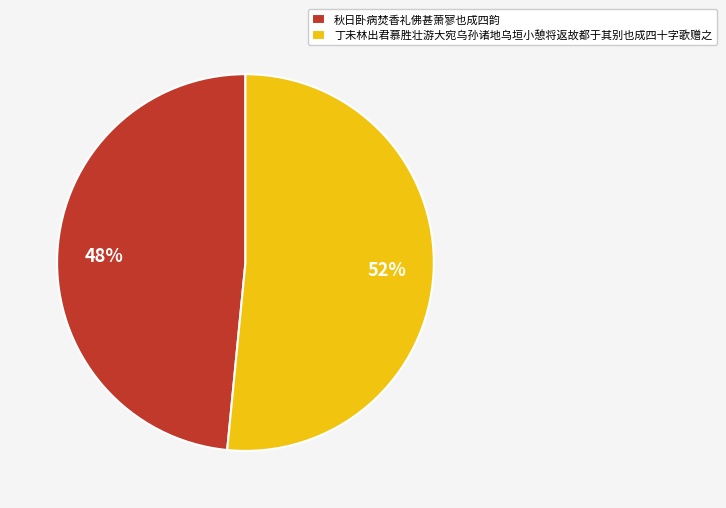

How many segments does this pie chart have?

2